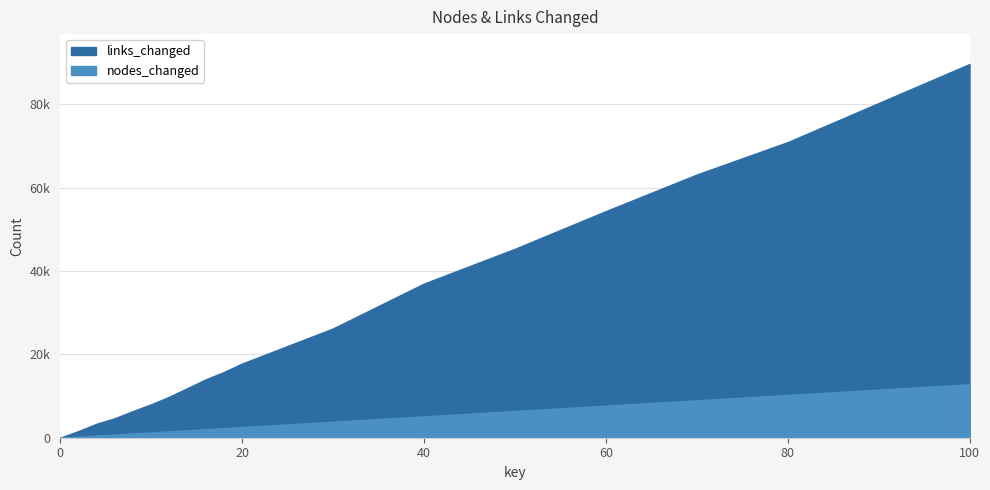

What is the value of the nodes_changed point at the 10th from the left?

2304